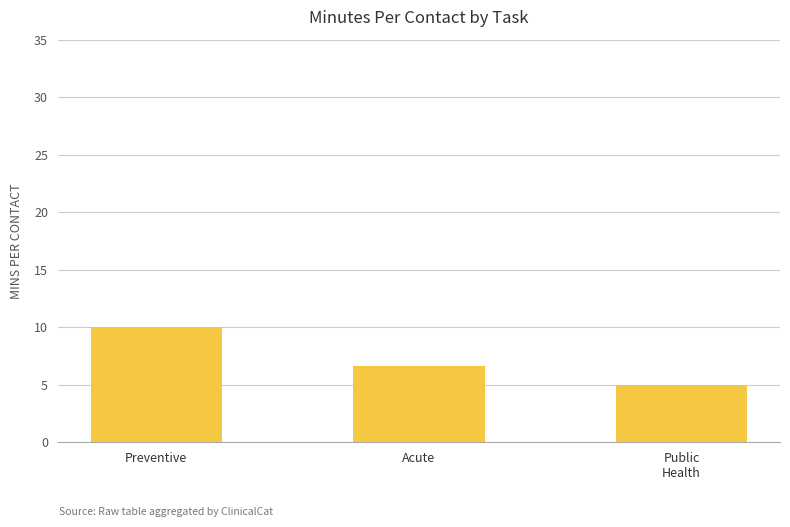

True or false: the data shows 6.7 at Acute.

True